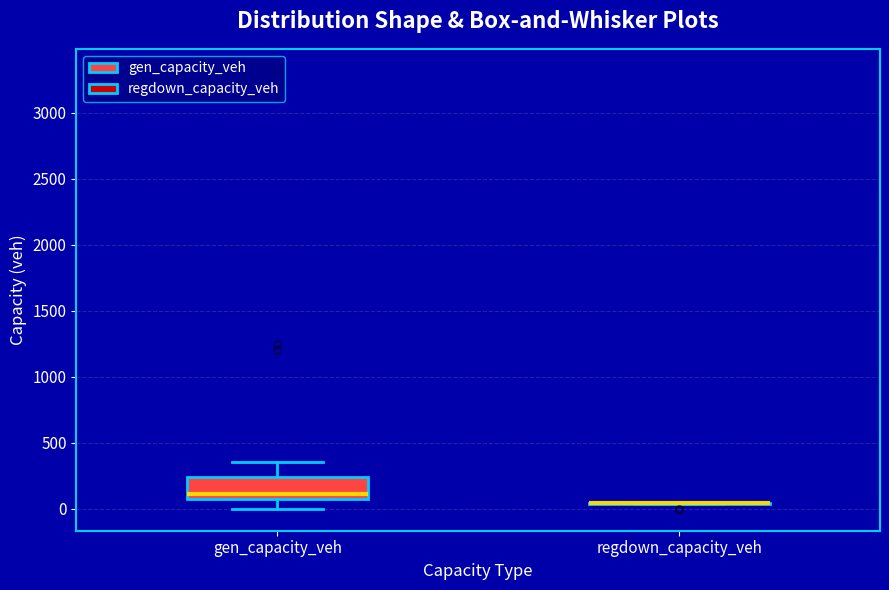

Comparing the boxes themselves (not the whiskers), which one is the tallest?

gen_capacity_veh